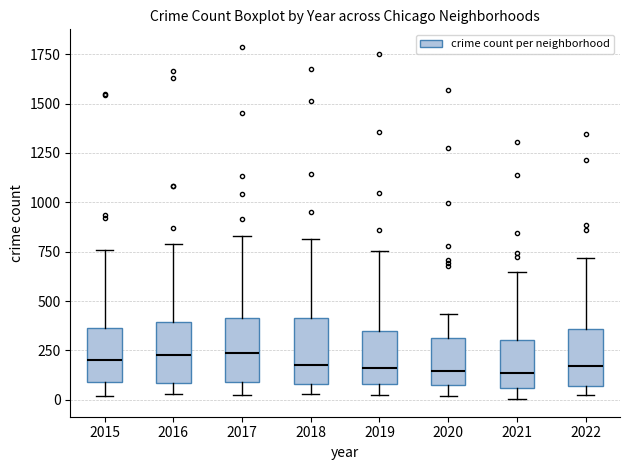

Reading left to right, transcribe this box plot: for each box, give where its median line is, the range the box spans, and where its two whiskers end, as read against the y-axis. The values are not printed on the chart, so give them approximately, as read against the axis.

2015: median 200, box 100 to 350, whiskers 0 to 750
2016: median 200, box 100 to 400, whiskers 50 to 800
2017: median 250, box 100 to 400, whiskers 50 to 850
2018: median 200, box 100 to 400, whiskers 50 to 800
2019: median 150, box 100 to 350, whiskers 0 to 750
2020: median 150, box 50 to 300, whiskers 0 to 450
2021: median 150, box 50 to 300, whiskers 0 to 650
2022: median 150, box 50 to 350, whiskers 50 (just below the box's lower edge) to 700